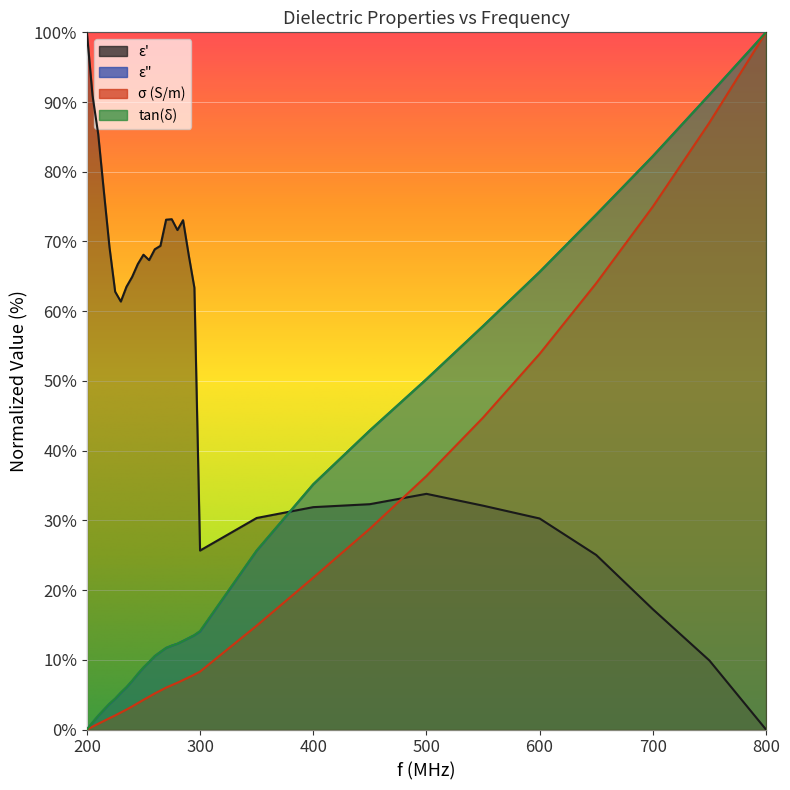

Which label corresponds to the largest value in the chart?

200